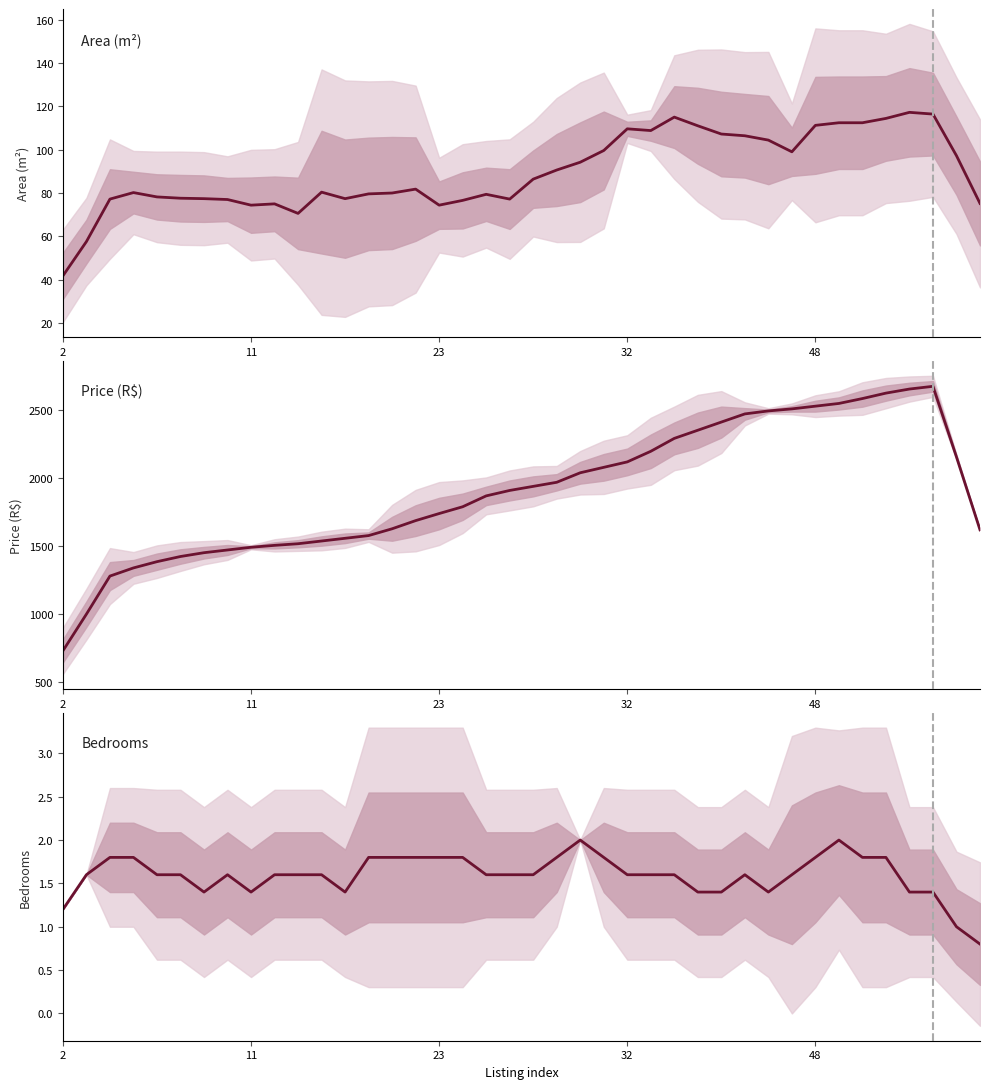

At 11, list the series in order from largest to smallest.

Price (R$), Area (m²), Bedrooms